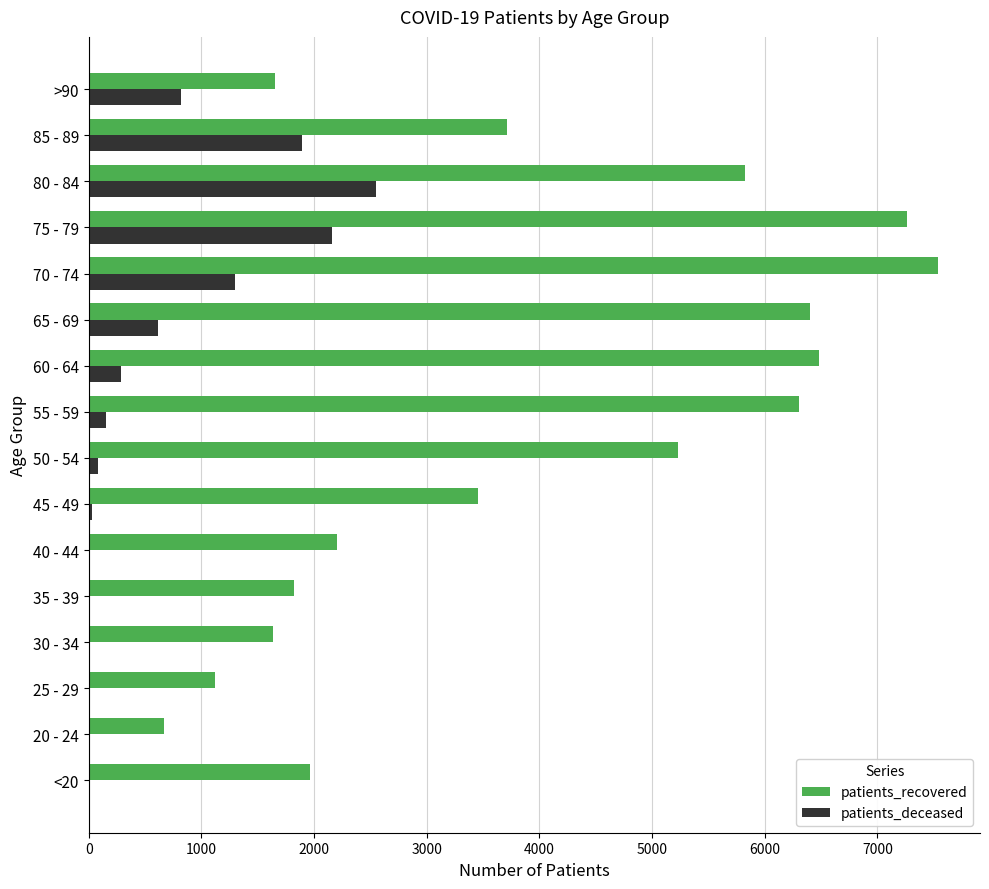

Between 45 - 49 and 55 - 59, which series saw the biggest shift?

patients_recovered